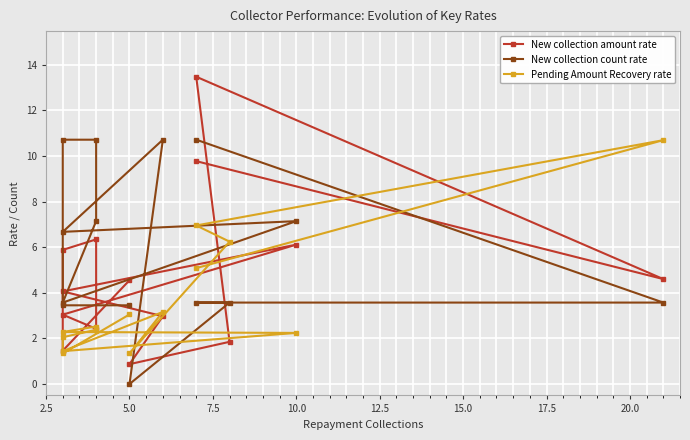

Reading left to right, extract all data points from this chart.

New collection amount rate: 9.8	4.6	13.5	1.9	0.9	3.0	4.1	6.1	3.0	2.4	6.3	5.9	1.5	4.5
New collection count rate: 10.7	3.6	3.6	3.6	0.0	10.7	6.7	7.1	3.6	7.1	10.7	10.7	3.5	3.5
Pending Amount Recovery rate: 5.1	10.7	7.0	6.2	1.3	3.2	1.4	2.2	2.3	2.5	2.4	2.0	1.3	3.0